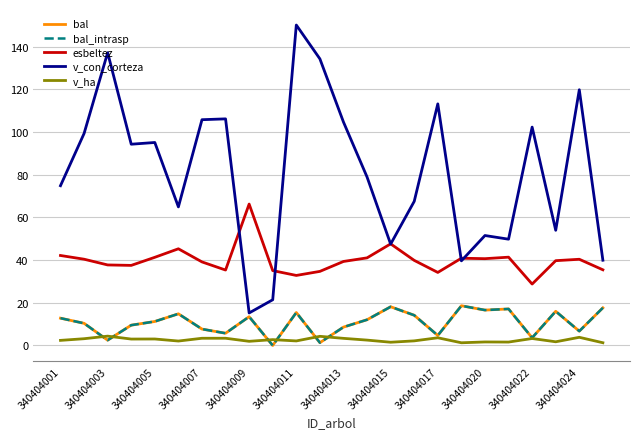

Does the chart display data point markers on the line(s)?

No